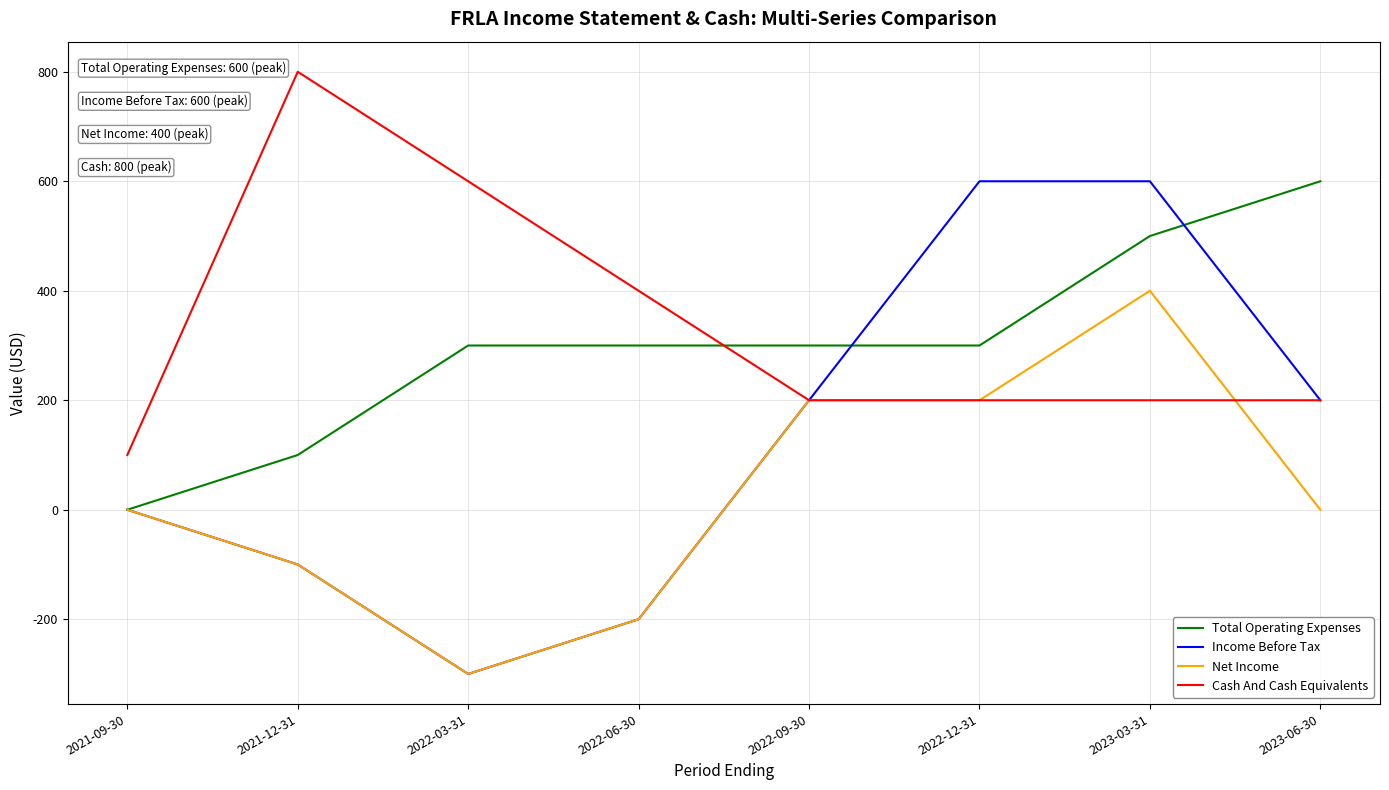

What is the difference between the highest and lowest values at 2023-03-31?

400